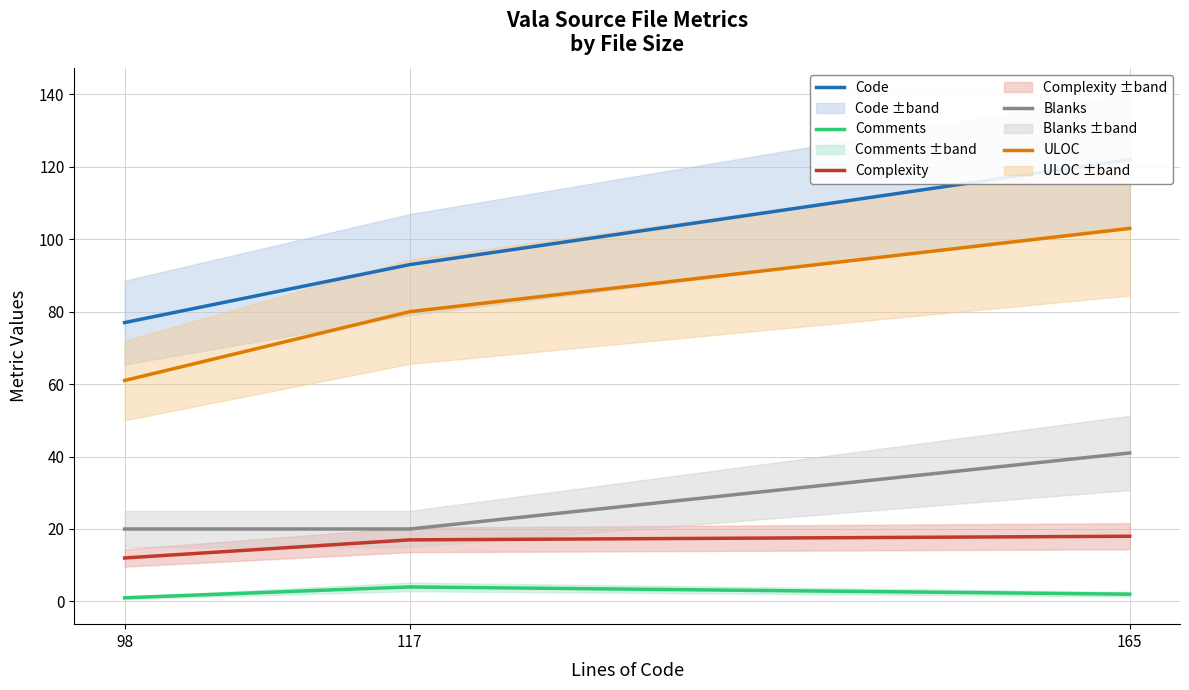

The Complexity series shows 21 at 98. True or false?

False